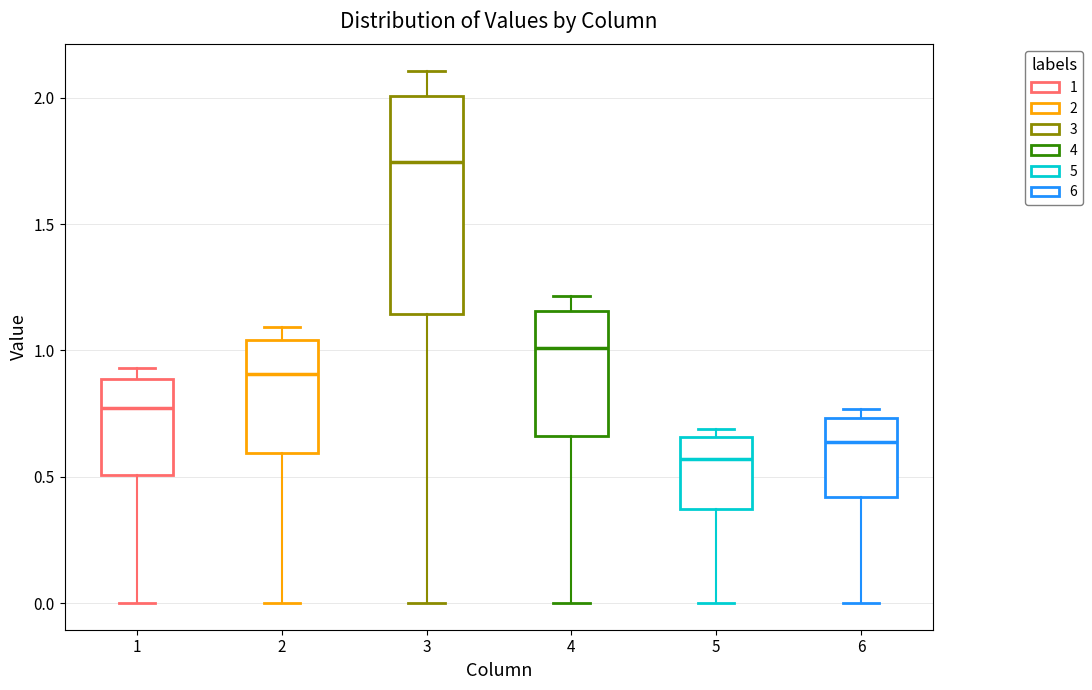

Reading left to right, transcribe this box plot: for each box, give where its median line is, the range the box spans, and where its two whiskers end, as read against the y-axis. The values are not printed on the chart, so give them approximately, as read against the axis.

1: median 0.75, box 0.50 to 0.90, whiskers 0.00 to 0.95
2: median 0.90, box 0.60 to 1.05, whiskers 0.00 to 1.10
3: median 1.75, box 1.15 to 2.00, whiskers 0.00 to 2.10
4: median 1.00, box 0.65 to 1.15, whiskers 0.00 to 1.20
5: median 0.55, box 0.35 to 0.65, whiskers 0.00 to 0.70
6: median 0.65, box 0.40 to 0.75, whiskers 0.00 to 0.75 (just above the box's upper edge)